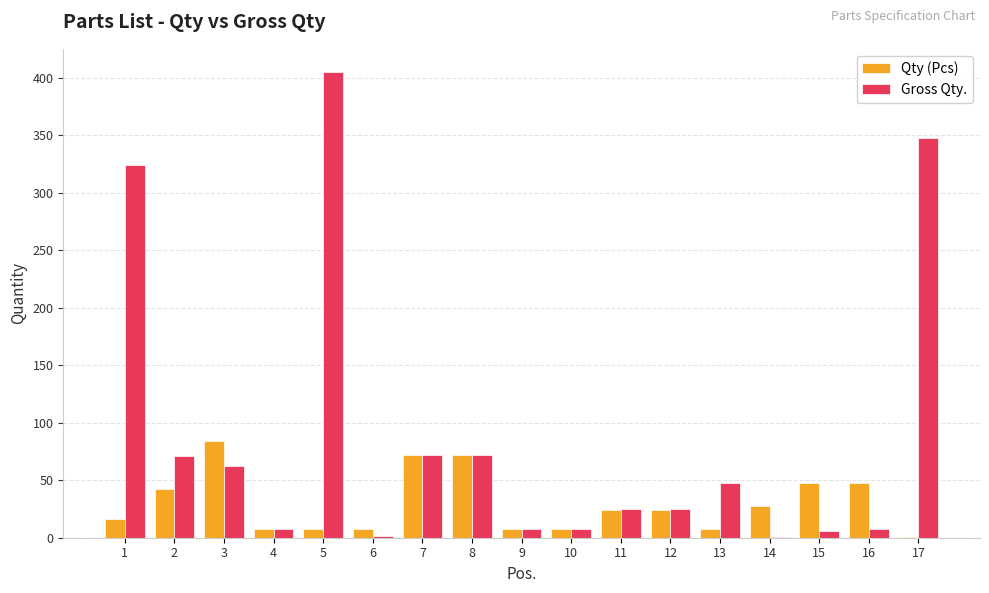

Which series changed the most between 9 and 17?

Gross Qty.